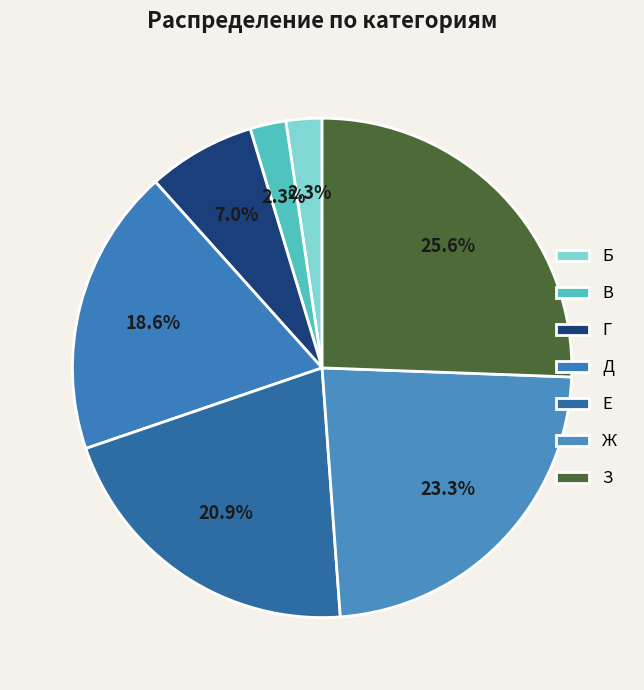

To the nearest percent, what percentage of the pie is Б?

2%